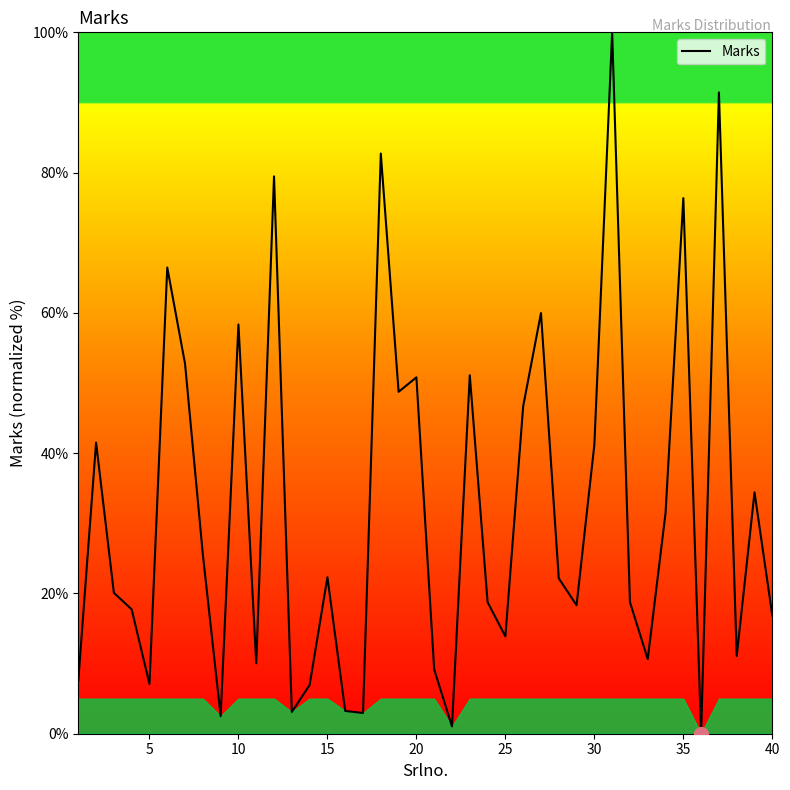

What is the greatest value displayed?

100.0